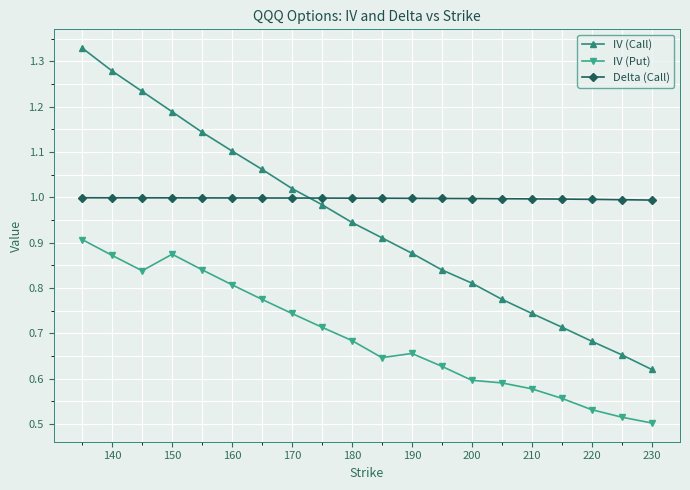

True or false: Delta (Call) and IV (Put) cross at least once.

False